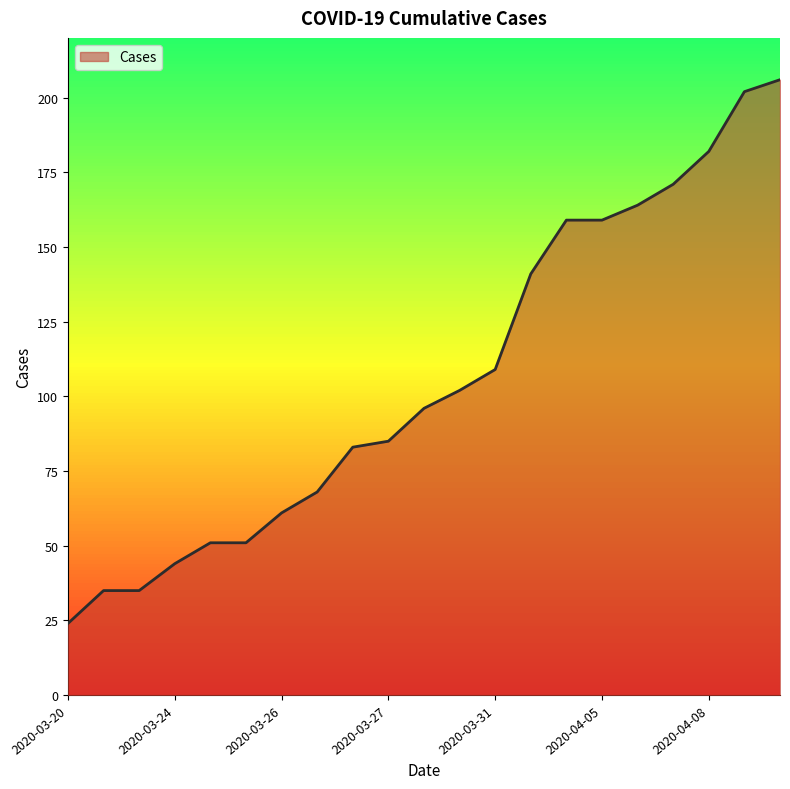

Does the chart have visible grid lines?

No